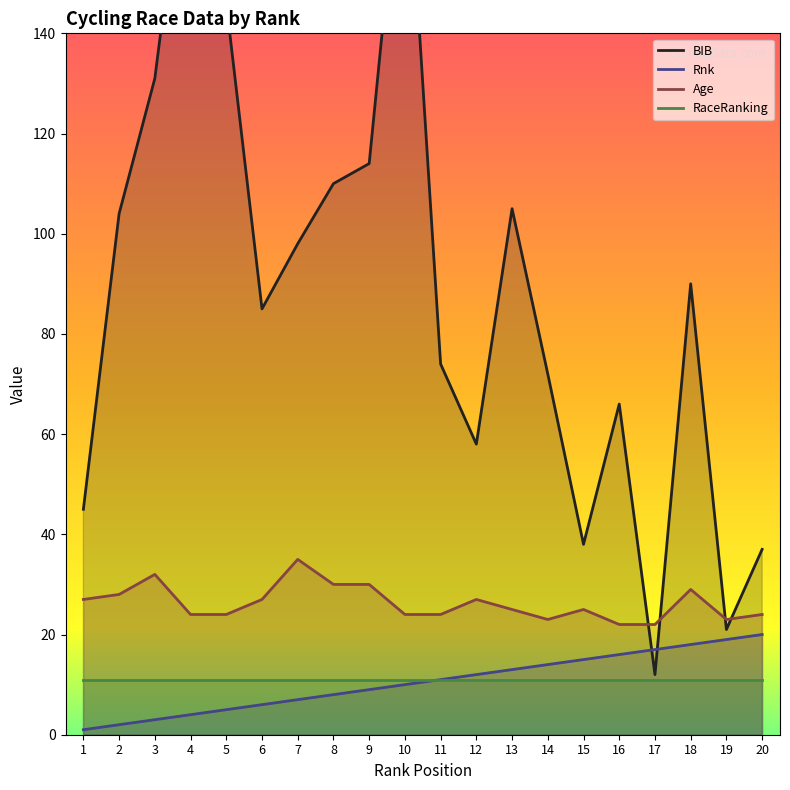

List the labels in order of Age value, smallest first.

16, 17, 14, 19, 4, 5, 10, 11, 20, 13, 15, 1, 6, 12, 2, 18, 8, 9, 3, 7